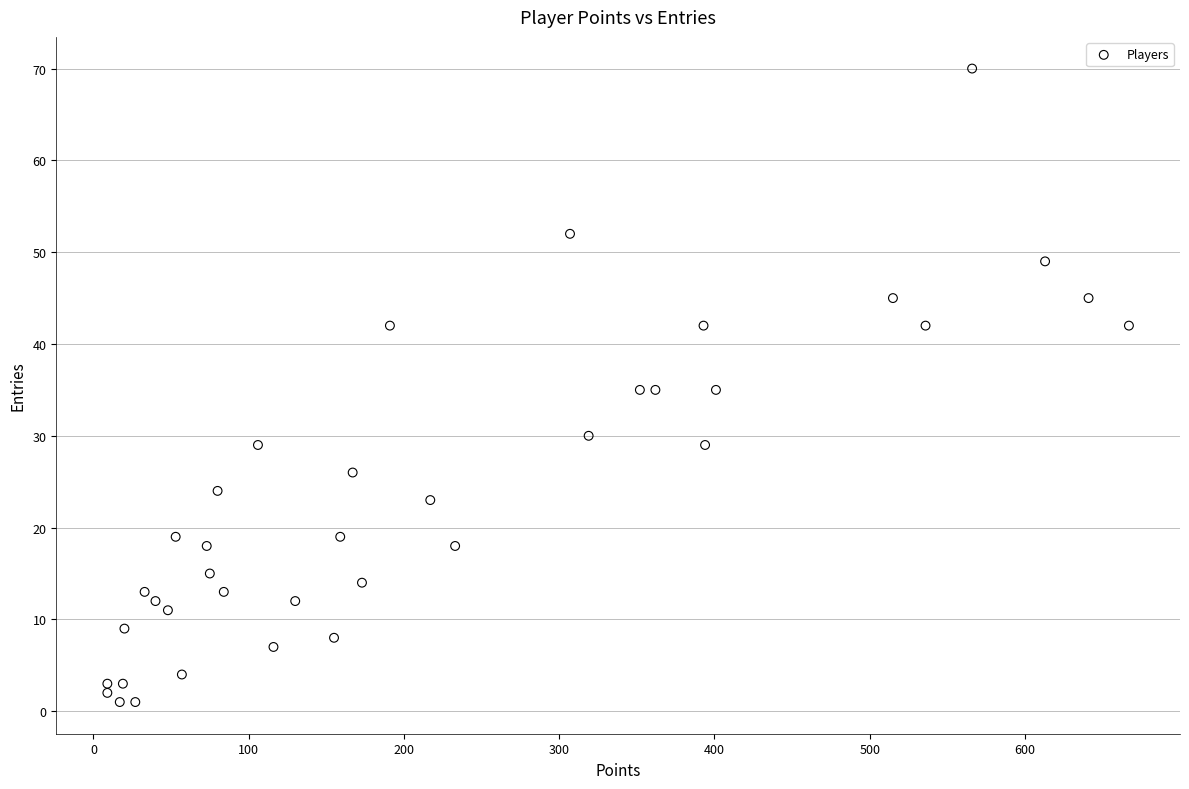

What is the range of X values (max minus min)?

658